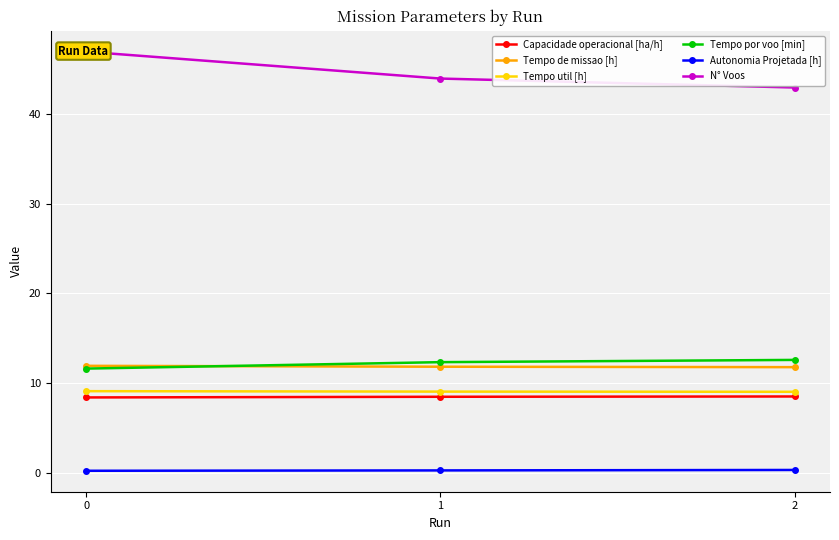

Reading left to right, list all the values displayed in this chart.

Capacidade operacional [ha/h]: 0=8.4	1=8.5	2=8.5
Tempo de missao [h]: 0=11.9	1=11.8	2=11.8
Tempo util [h]: 0=9.1	1=9.0	2=9.0
Tempo por voo [min]: 0=11.6	1=12.3	2=12.6
Autonomia Projetada [h]: 0=0.2	1=0.2	2=0.3
N° Voos: 0=47.0	1=44.0	2=43.0